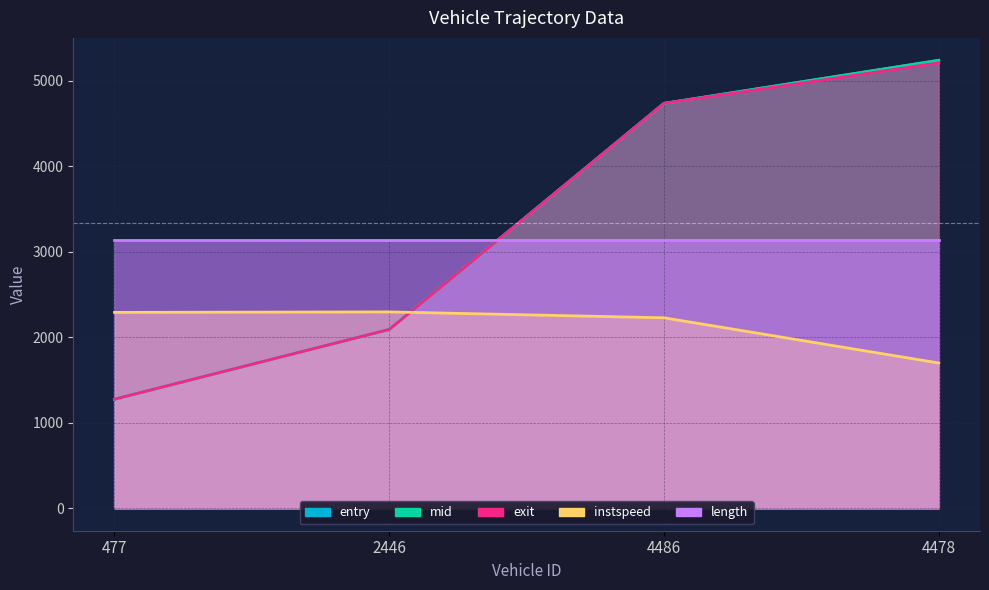

How many lines are shown in the chart?

5